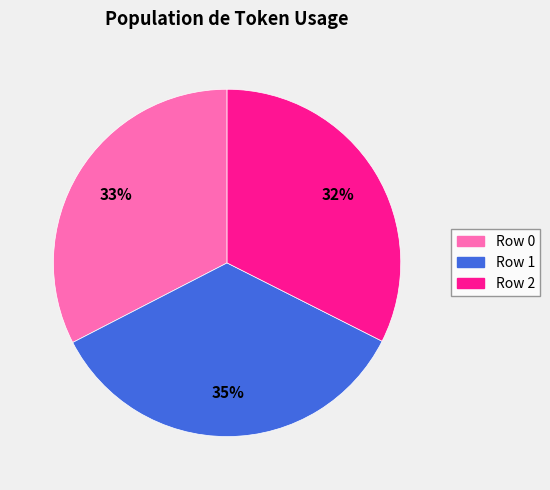

Between Row 1 and Row 2, which is larger?

Row 1